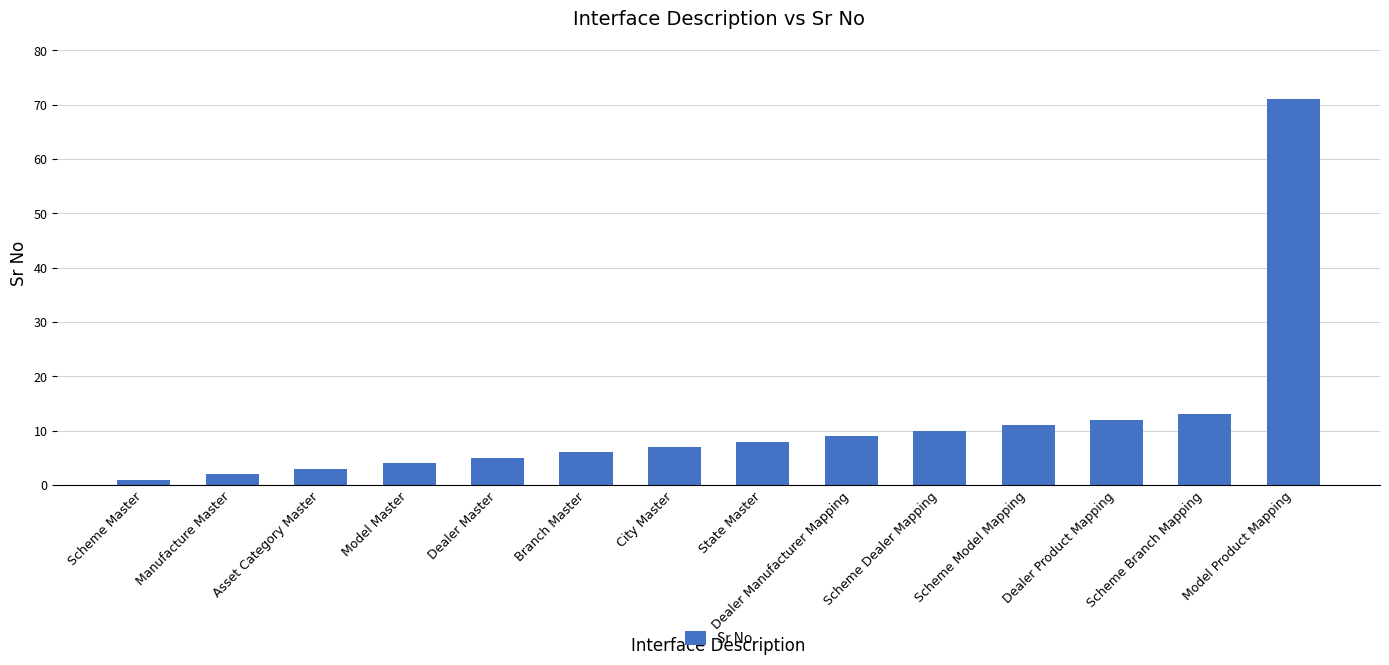

At which category does the chart reach its minimum across all series?

Scheme Master